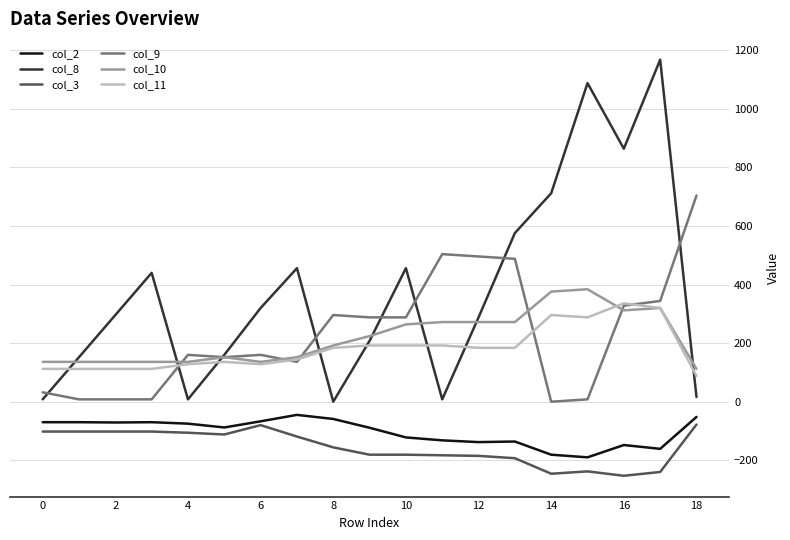

What is the greatest value displayed?

1168